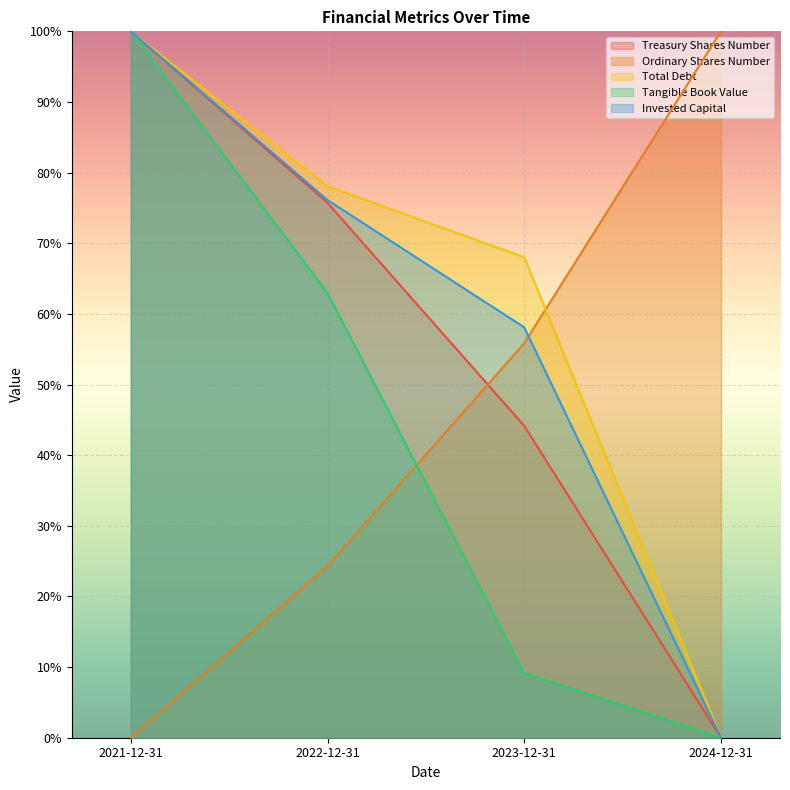

What is the average value of the Tangible Book Value series?

43.0